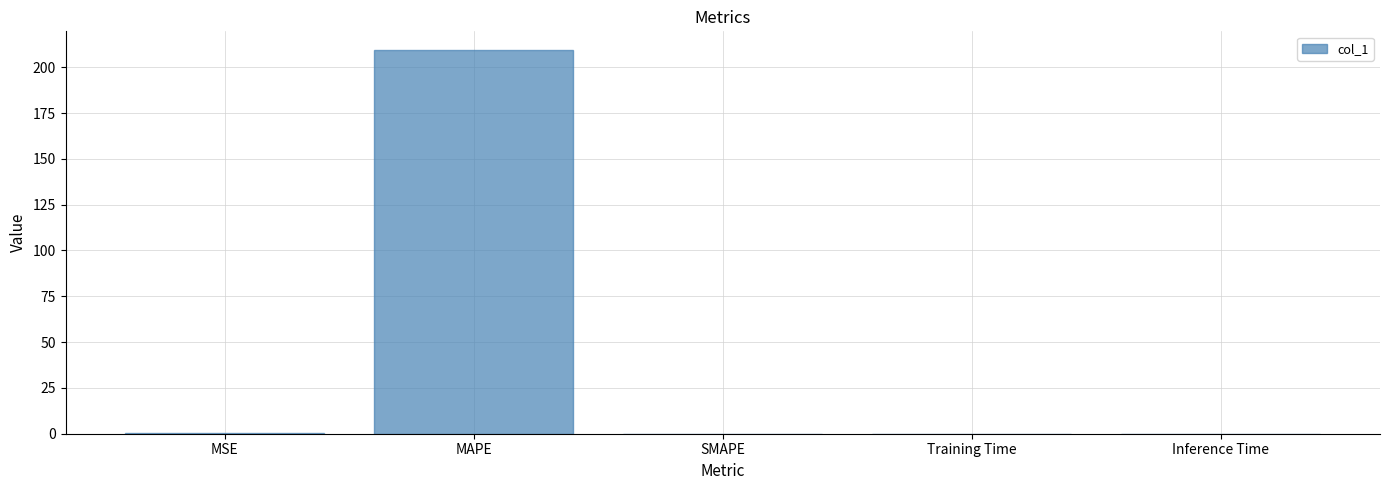

Between Training Time and MAPE, which is larger?

MAPE